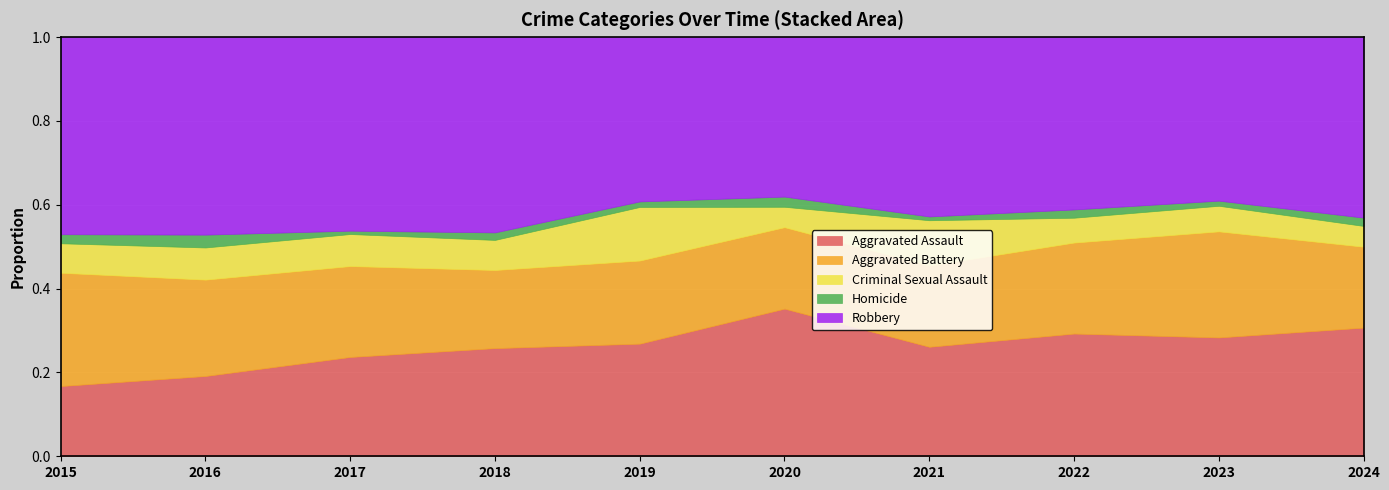

At which category is the sum across all series the highest?

2023